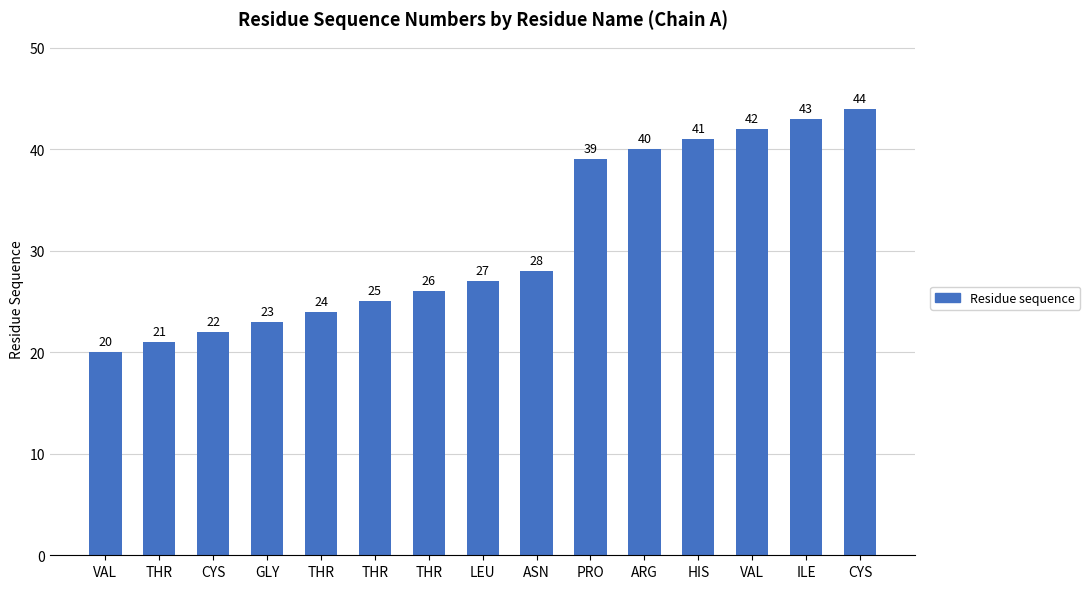

Reading left to right, transcribe all the data shown in this chart.

VAL=20	THR=21	CYS=22	GLY=23	THR=24	THR=25	THR=26	LEU=27	ASN=28	PRO=39	ARG=40	HIS=41	VAL=42	ILE=43	CYS=44